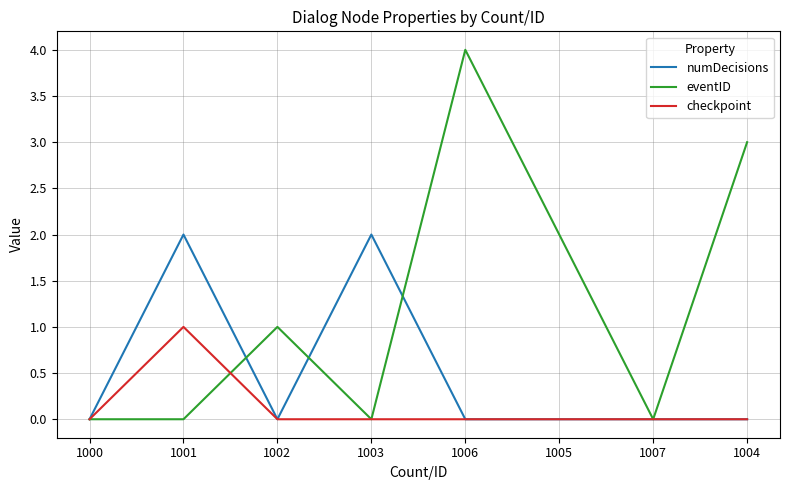

What is the difference between the numDecisions values at 1003 and 1007?

2